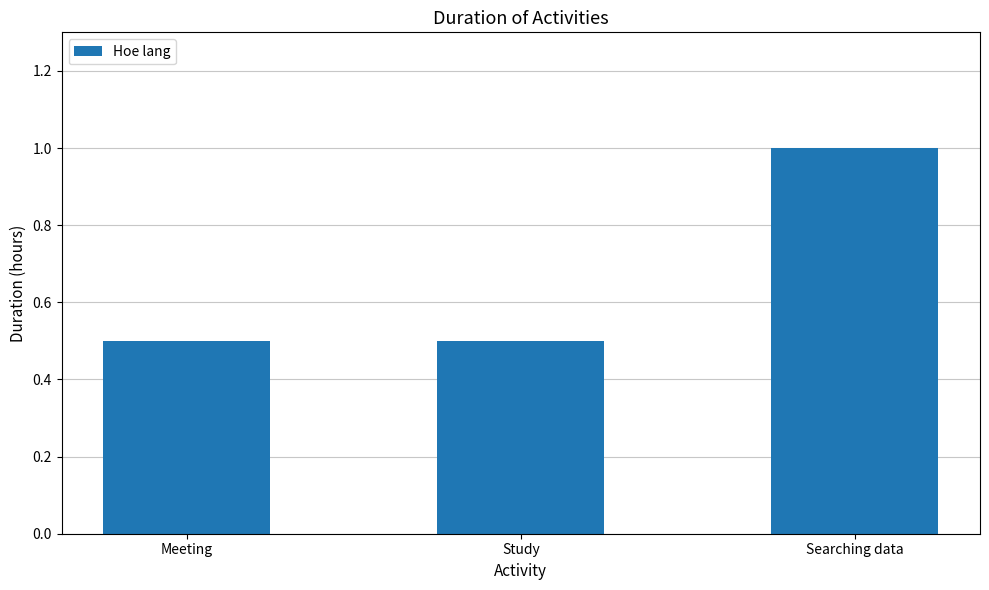

Count the values in the range 0 to 1.

3